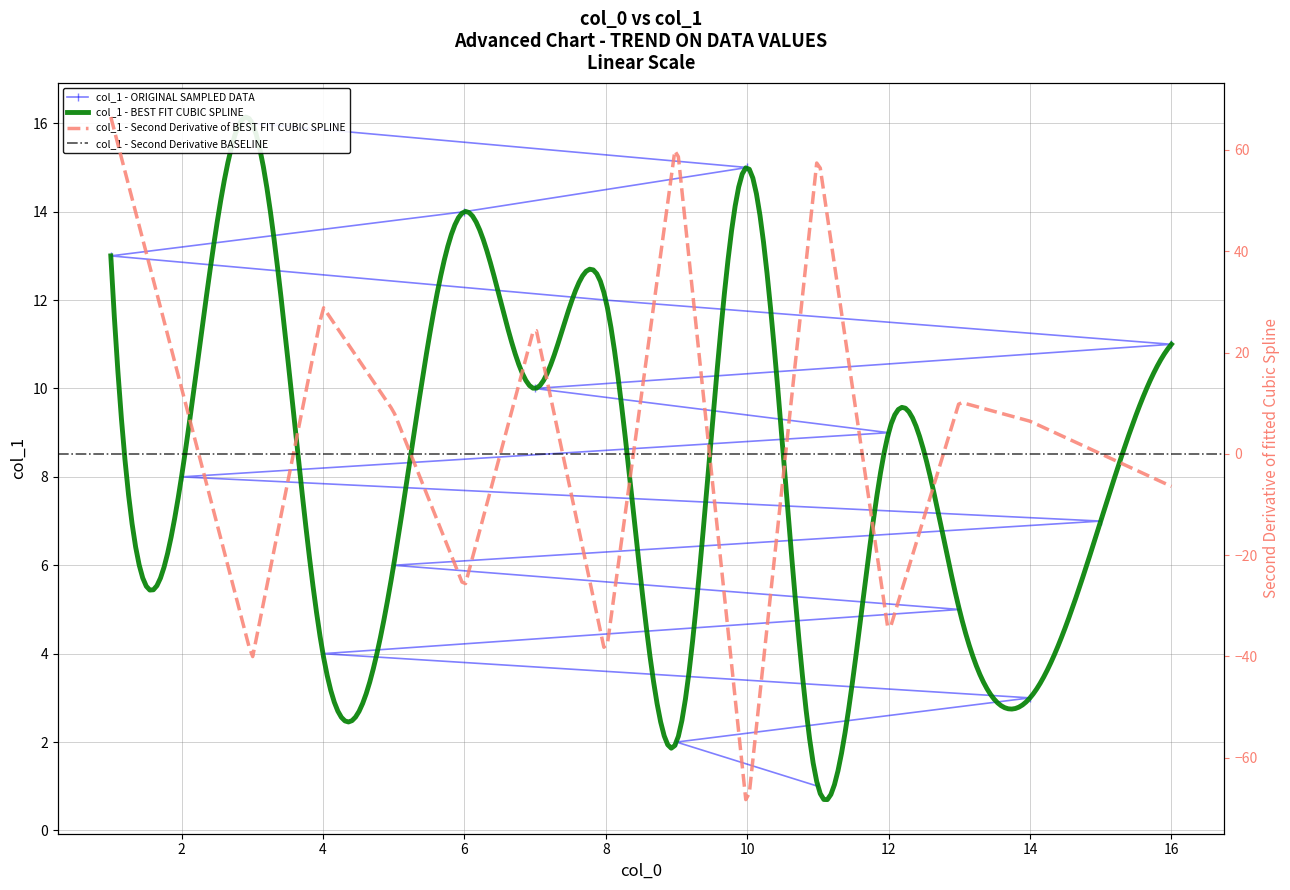

What is the sum of the values at 16 and 6?

25